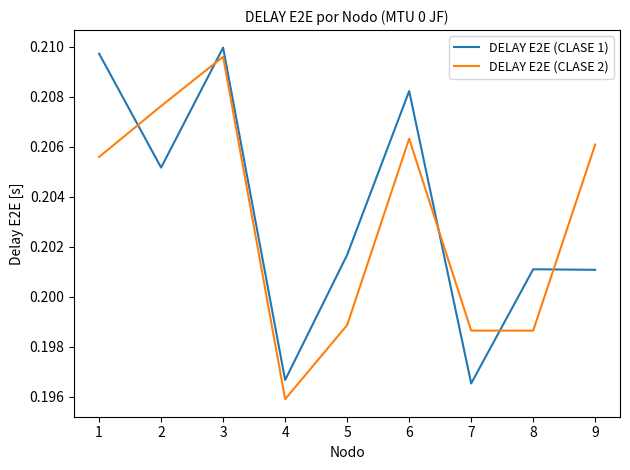

What is the sum of all DELAY E2E (CLASE 2) values?

1.8